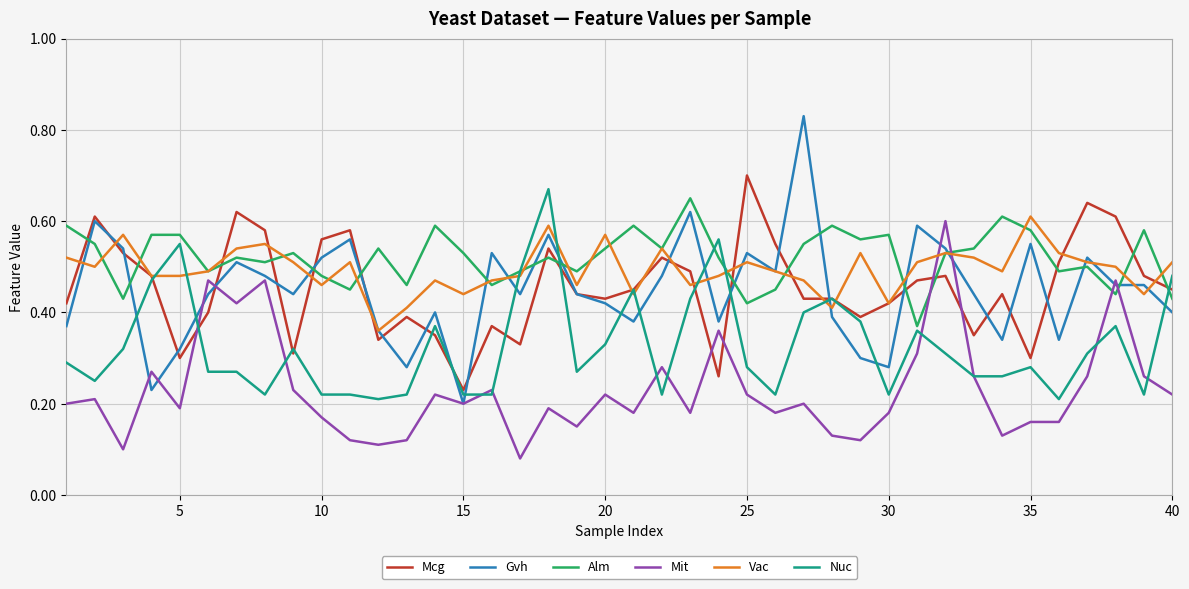

How many times do Alm and Mcg cross each other?

15